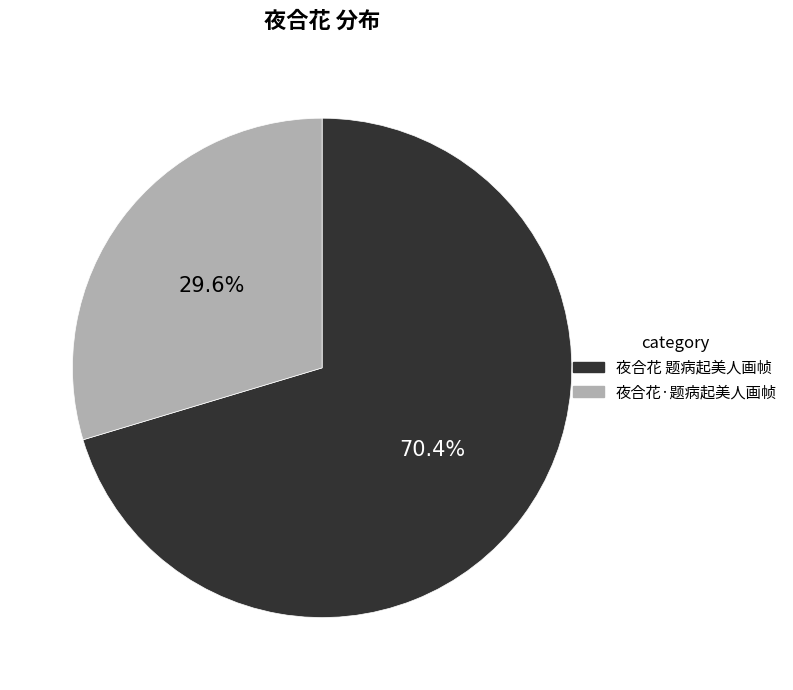

Is there any slice that represents more than half of the pie?

Yes